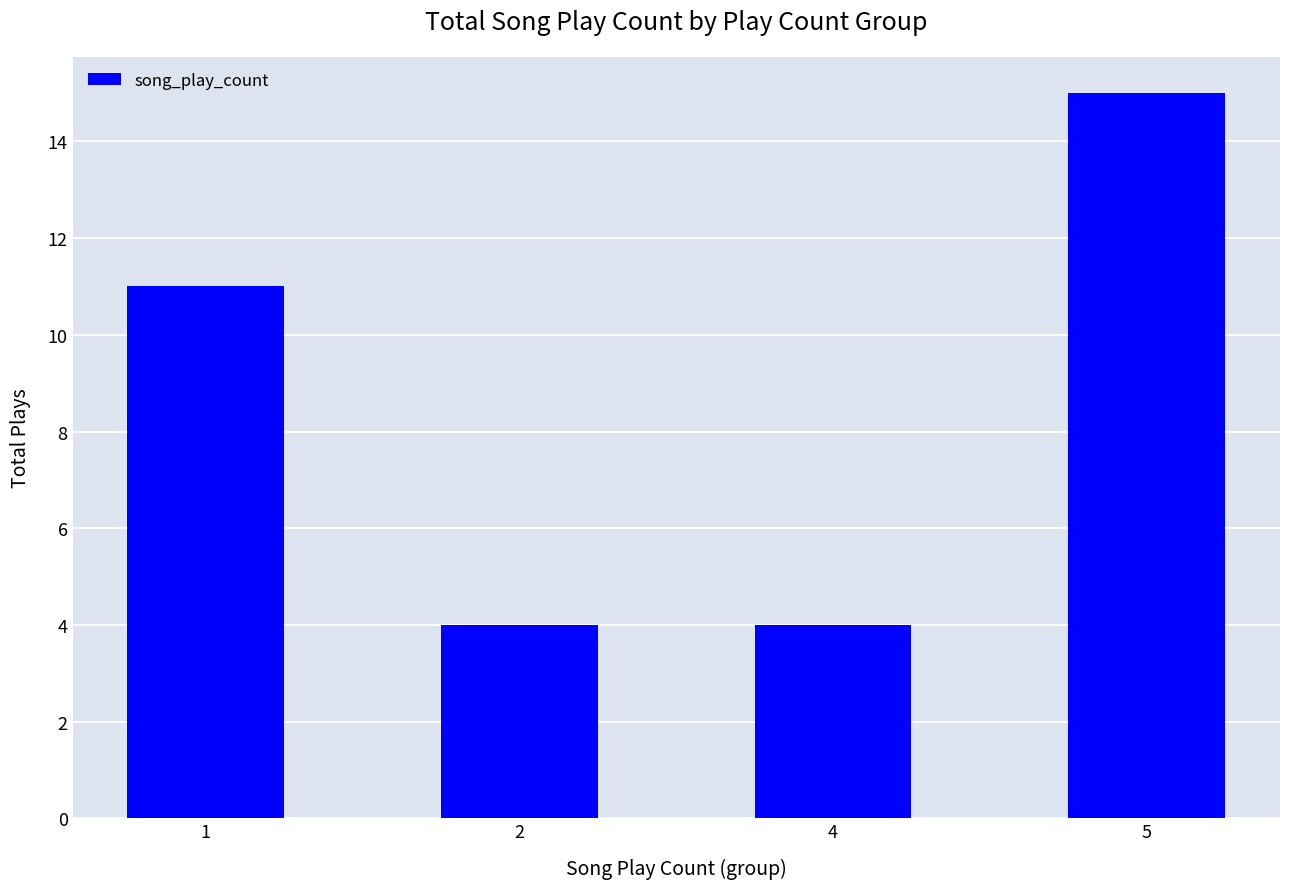

What is the smallest value displayed?

4